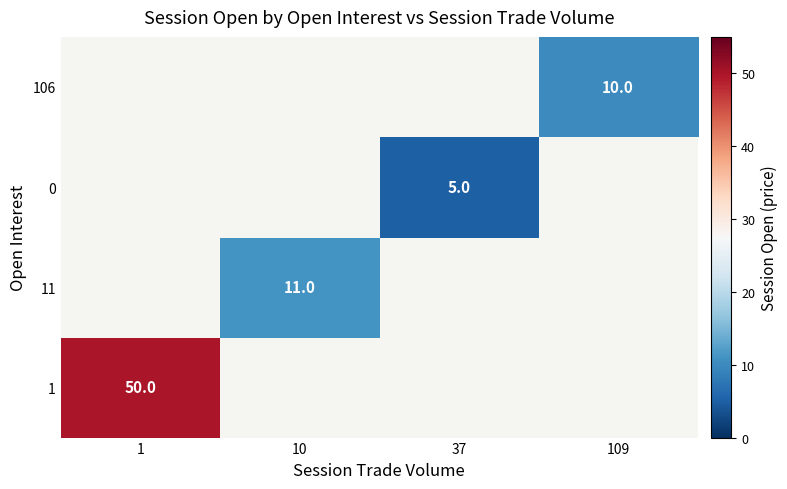

At which category does the chart reach its minimum across all series?

37